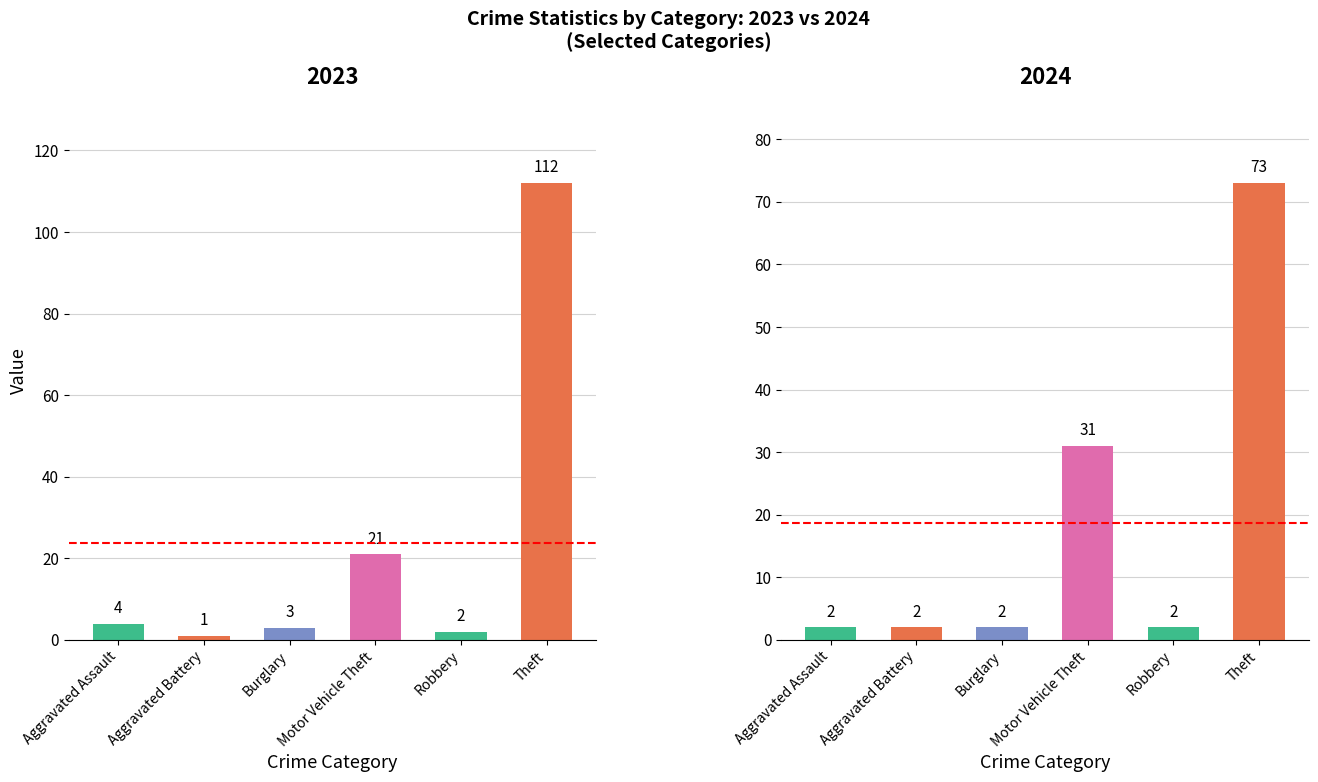

What is the difference between the second highest and minimum values in the 2024 series?

29